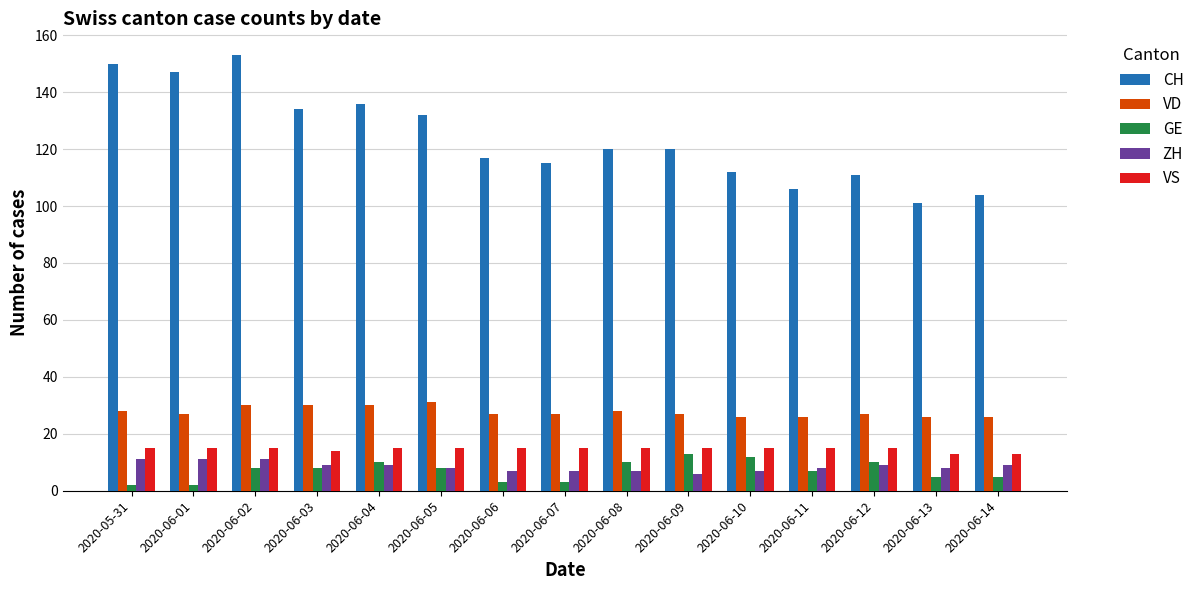

Count the number of data series in this chart.

5